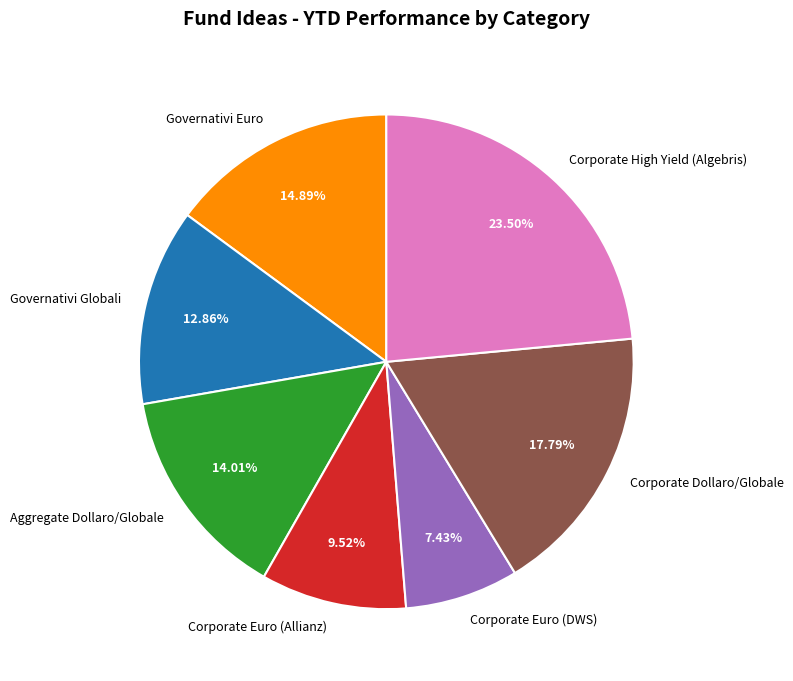

What is the largest slice in the pie chart?

Corporate High Yield (Algebris)